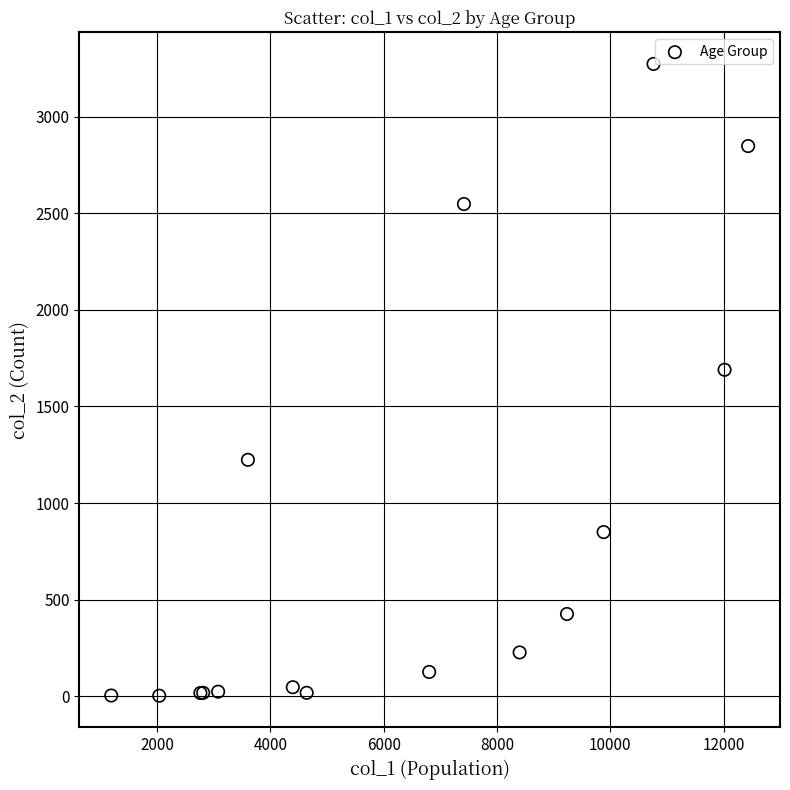

What Y value in the scatter plot is closest to 1638?

1690